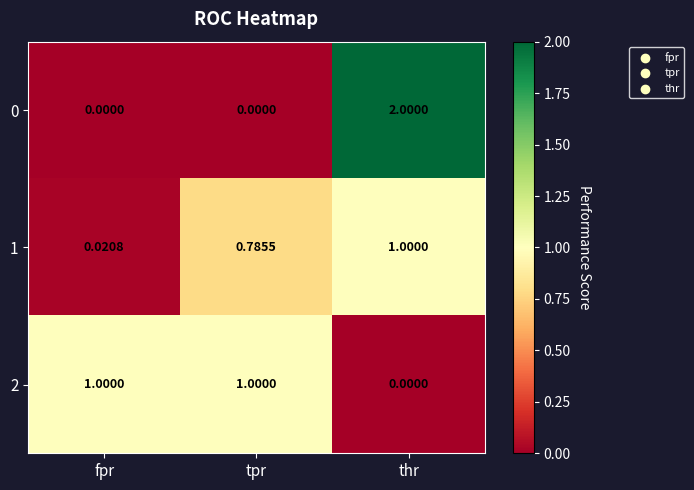

Which category has the highest value in the 1 series?

thr